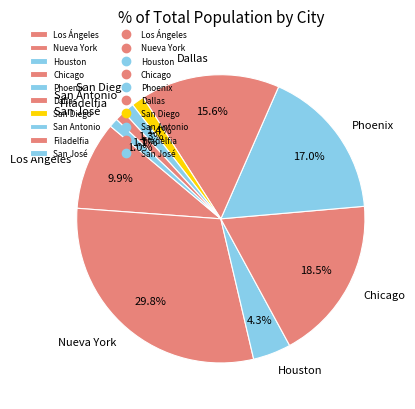

What is the largest slice in the pie chart?

Nueva York